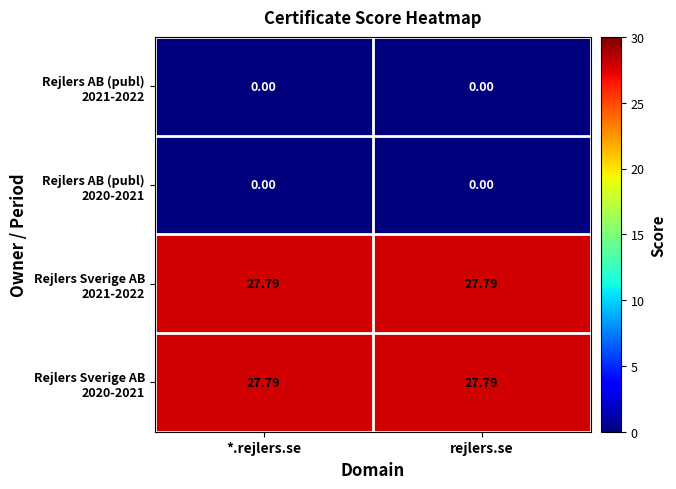

Which series has the largest total across all categories?

Rejlers Sverige AB 2021-2022